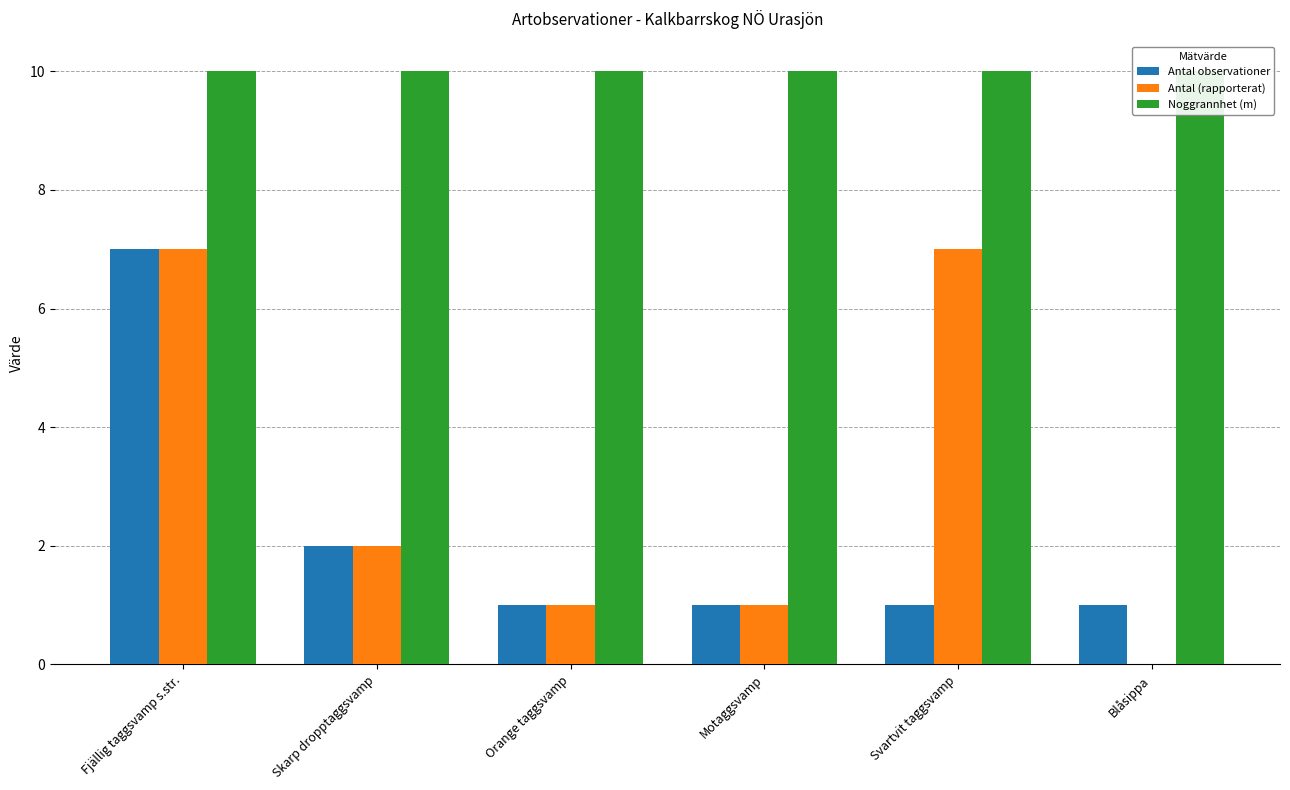

True or false: Antal observationer has a value of 1 at Blåsippa.

True